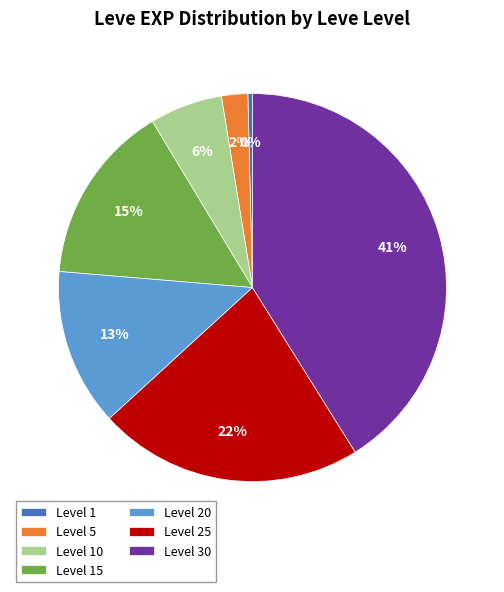

Rank the categories by value from highest to lowest.

Level 30, Level 25, Level 15, Level 20, Level 10, Level 5, Level 1